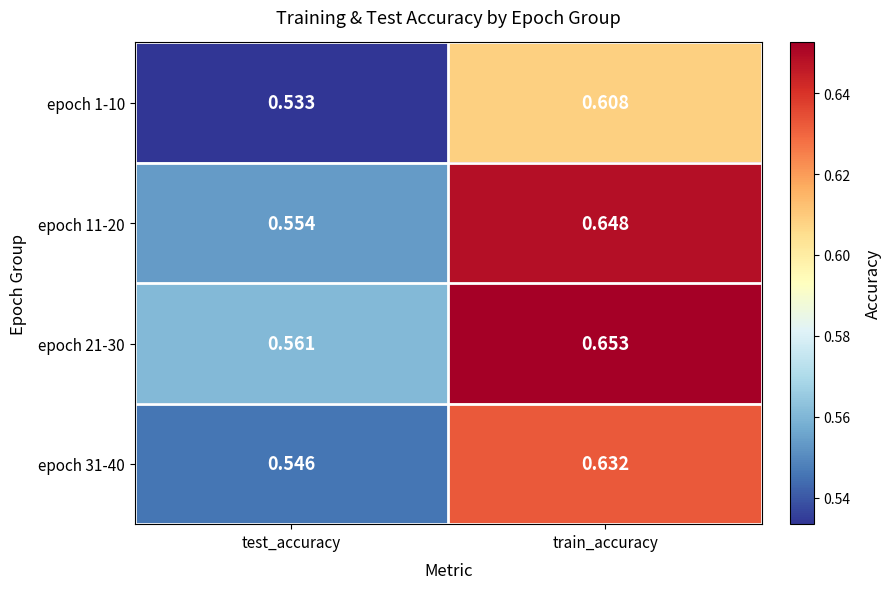

Which category has the lowest value in the epoch 31-40 series?

test_accuracy